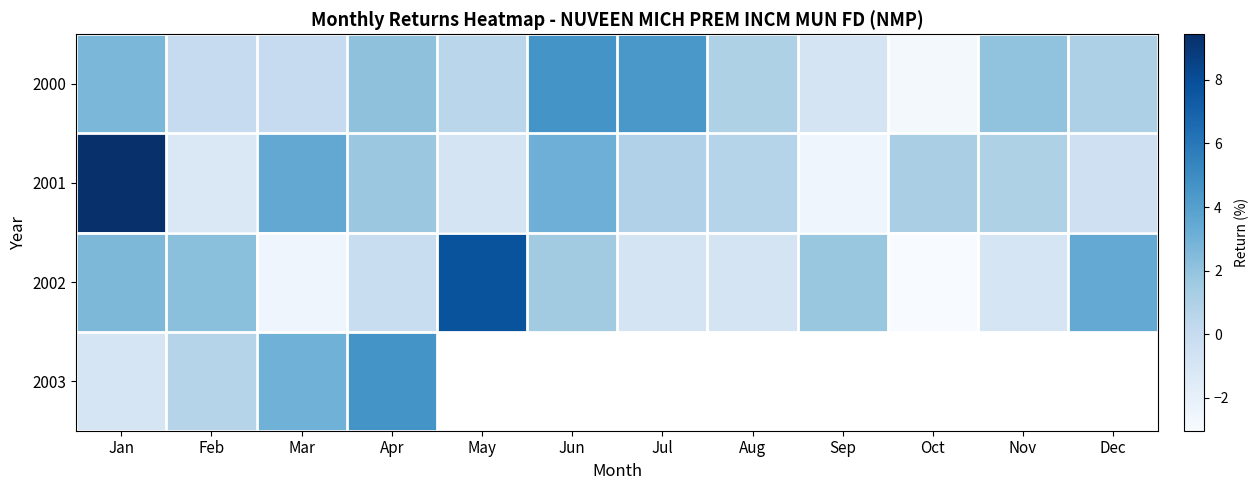

What is the spread (max minus min) of values at Jul?

5.3